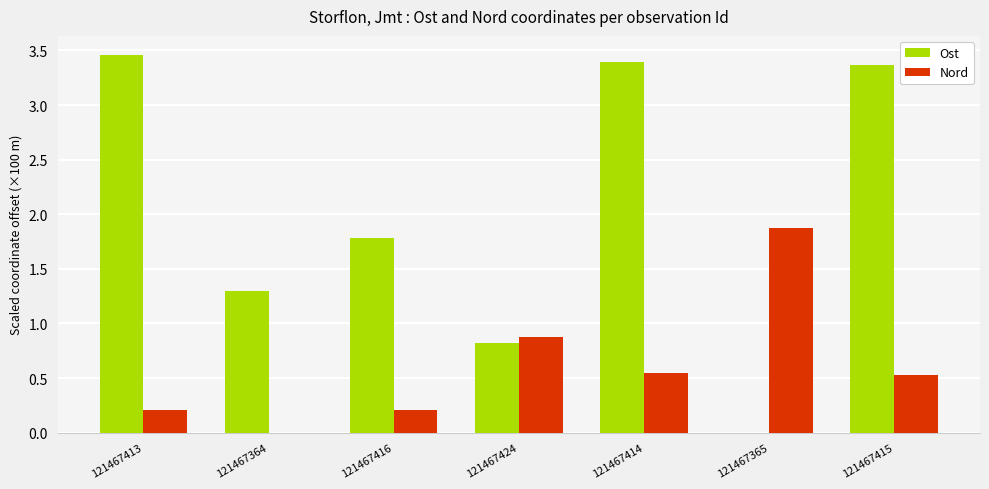

What is the total value across all series at 121467364?

1.3